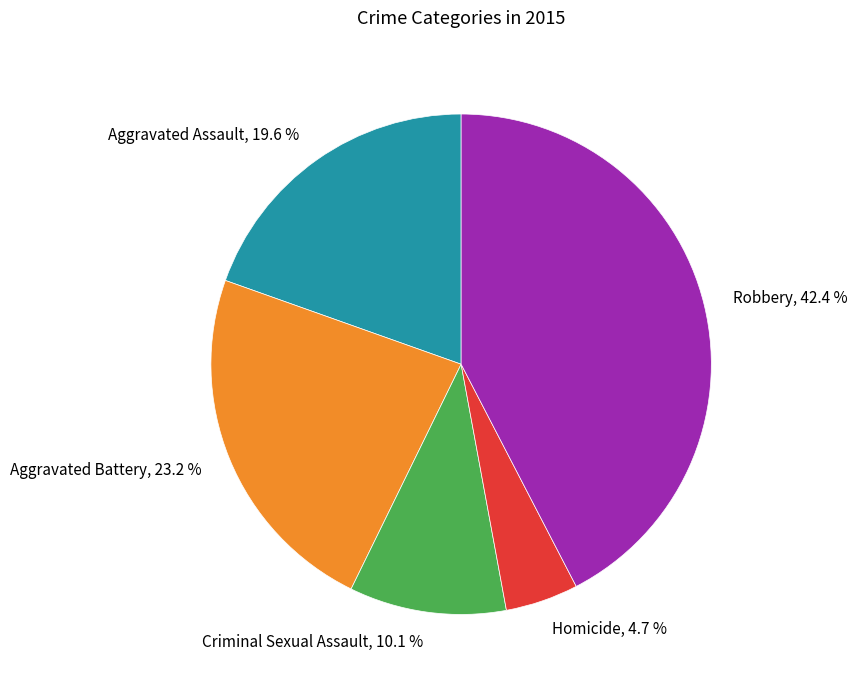

Rank the categories by value from highest to lowest.

Robbery, Aggravated Battery, Aggravated Assault, Criminal Sexual Assault, Homicide